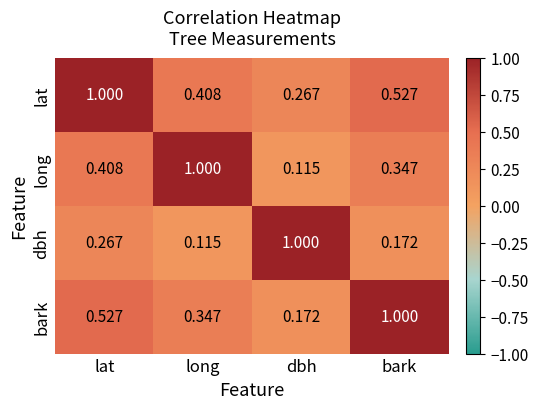

What is the total value across all series at dbh?

1.6